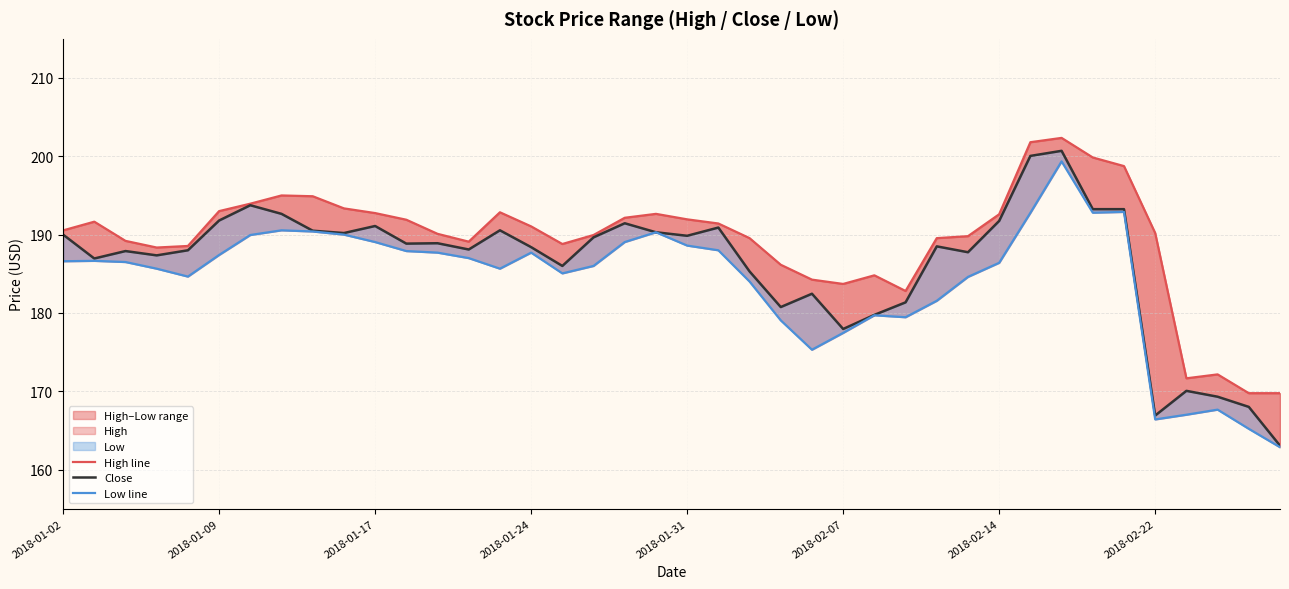

Which series has the largest range (max minus min)?

Close